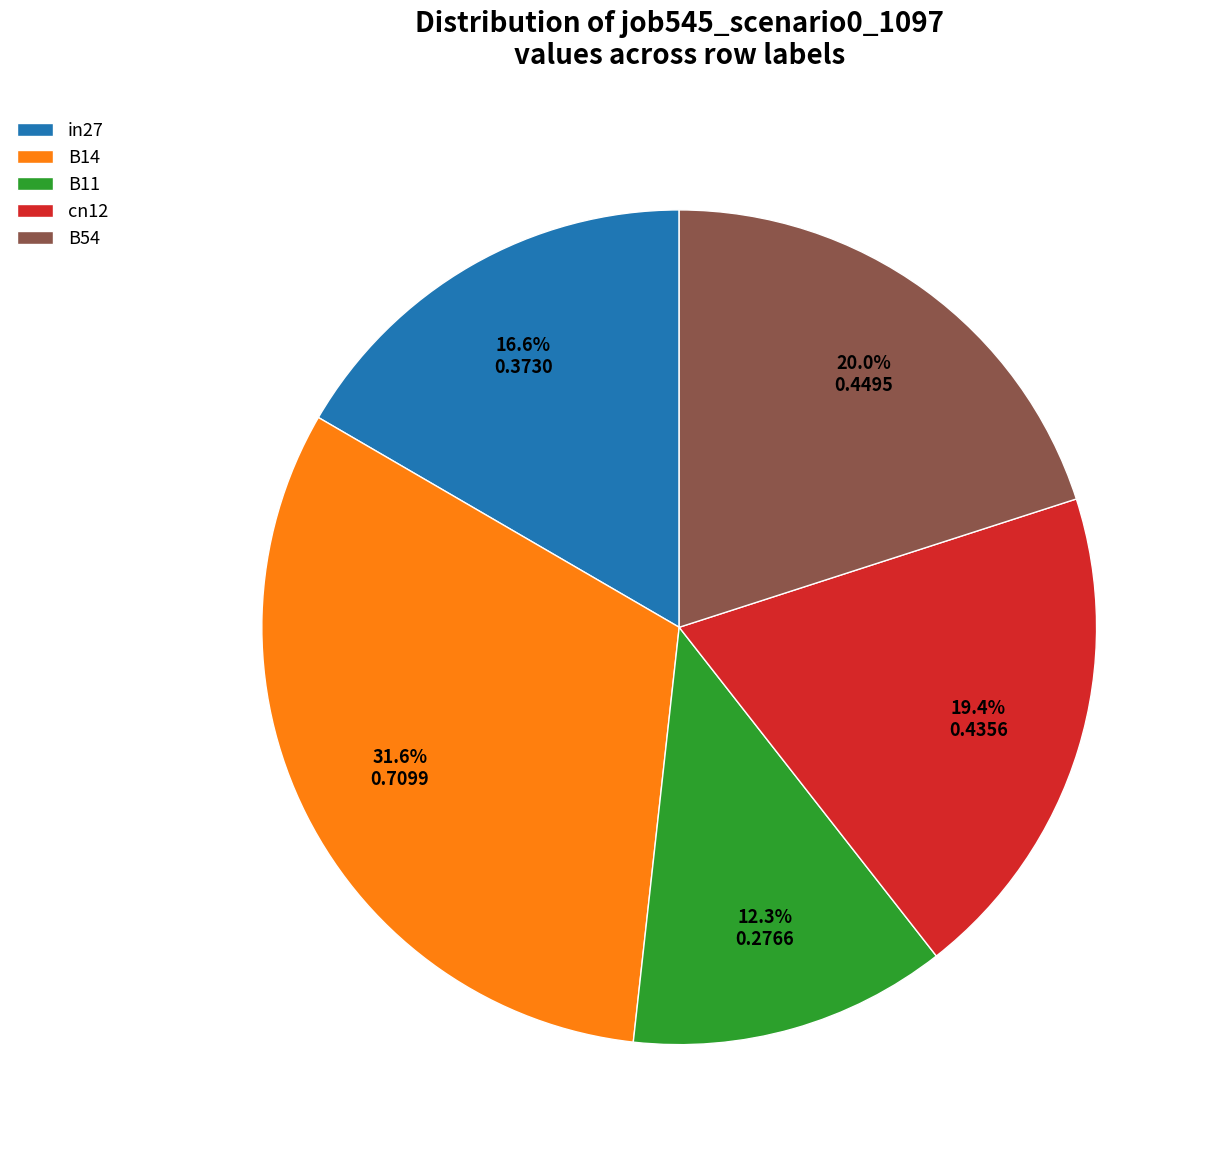

How many slices are in this pie chart?

5